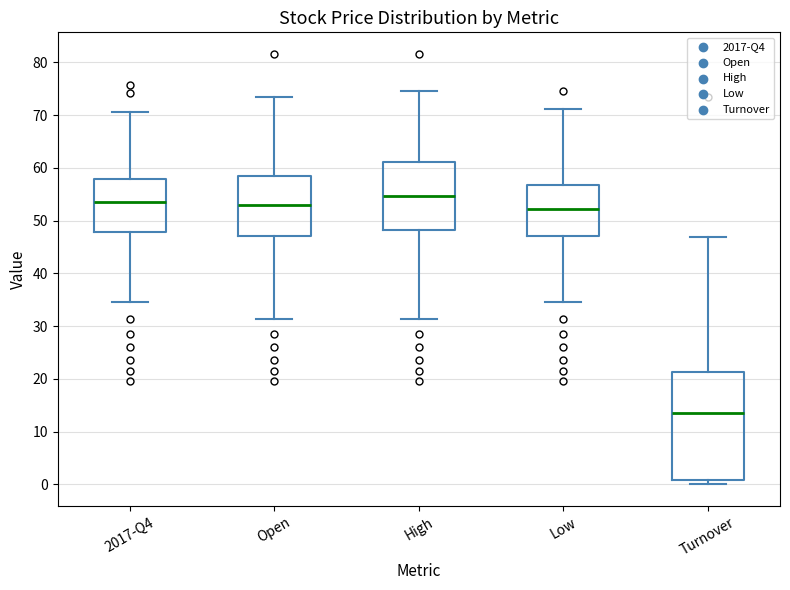

Comparing the boxes themselves (not the whiskers), which one is the tallest?

Turnover